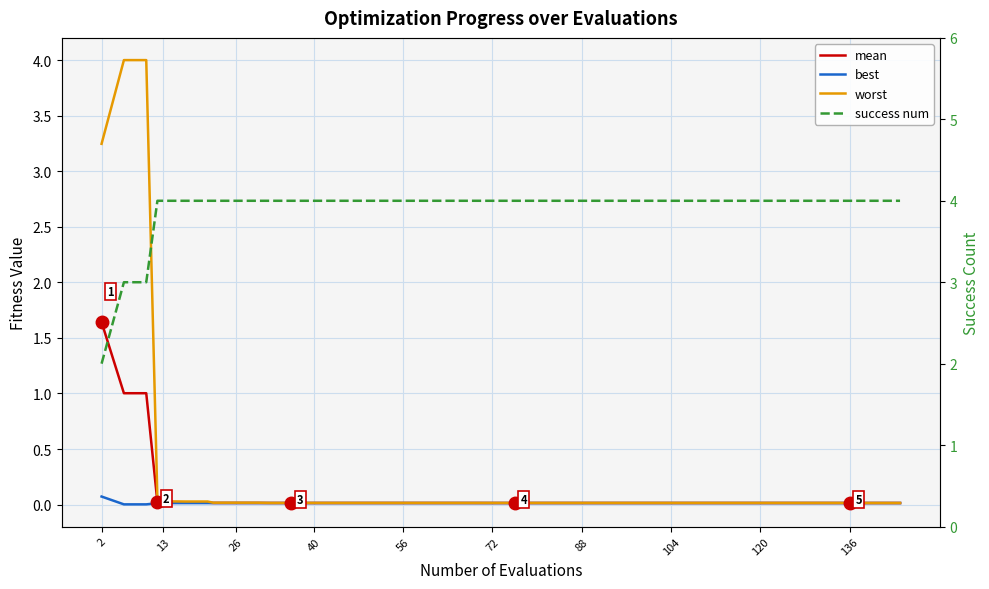

How many lines are shown in the chart?

4